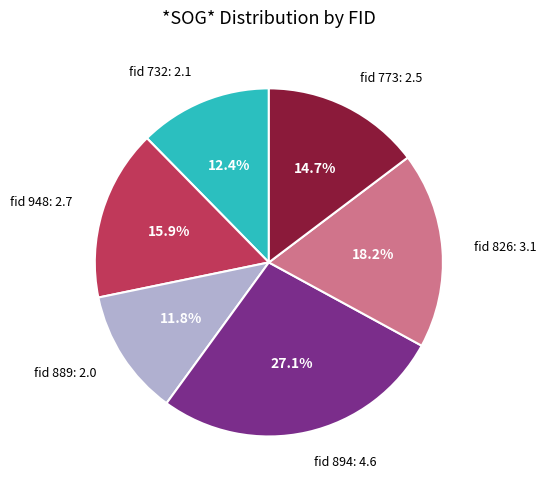

Rank the categories by value from lowest to highest.

fid 889: 2.0, fid 732: 2.1, fid 773: 2.5, fid 948: 2.7, fid 826: 3.1, fid 894: 4.6